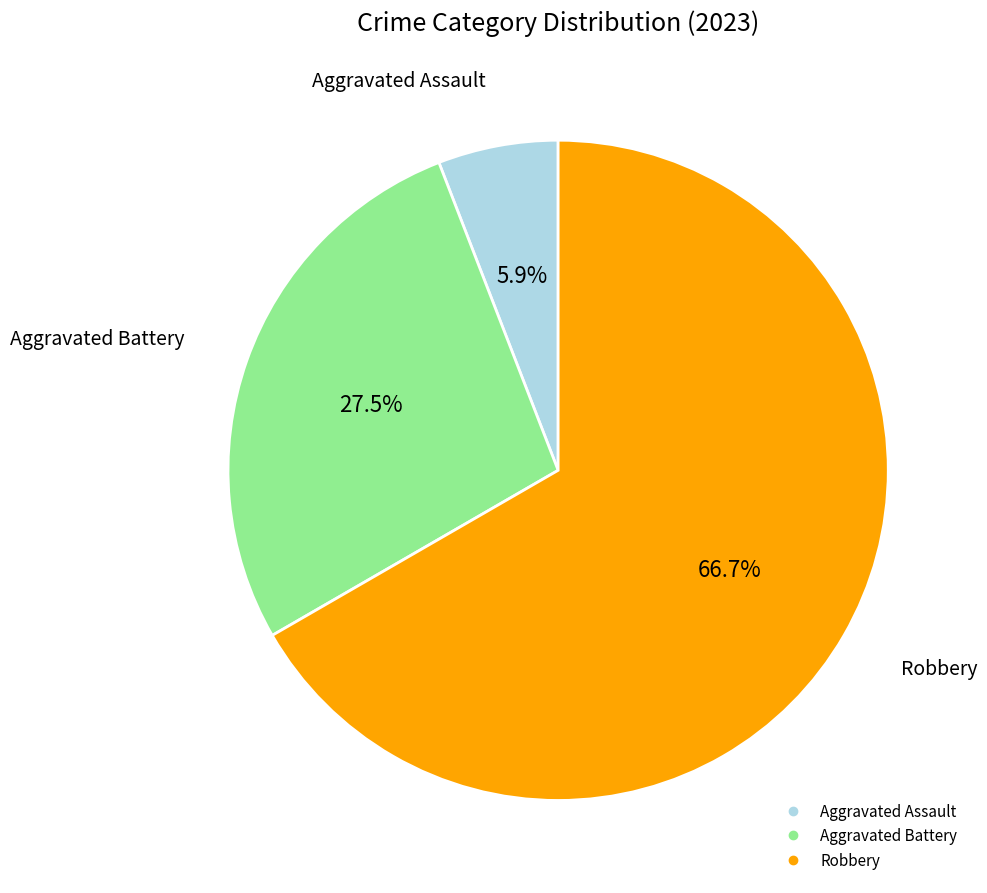

How many slices are in this pie chart?

3